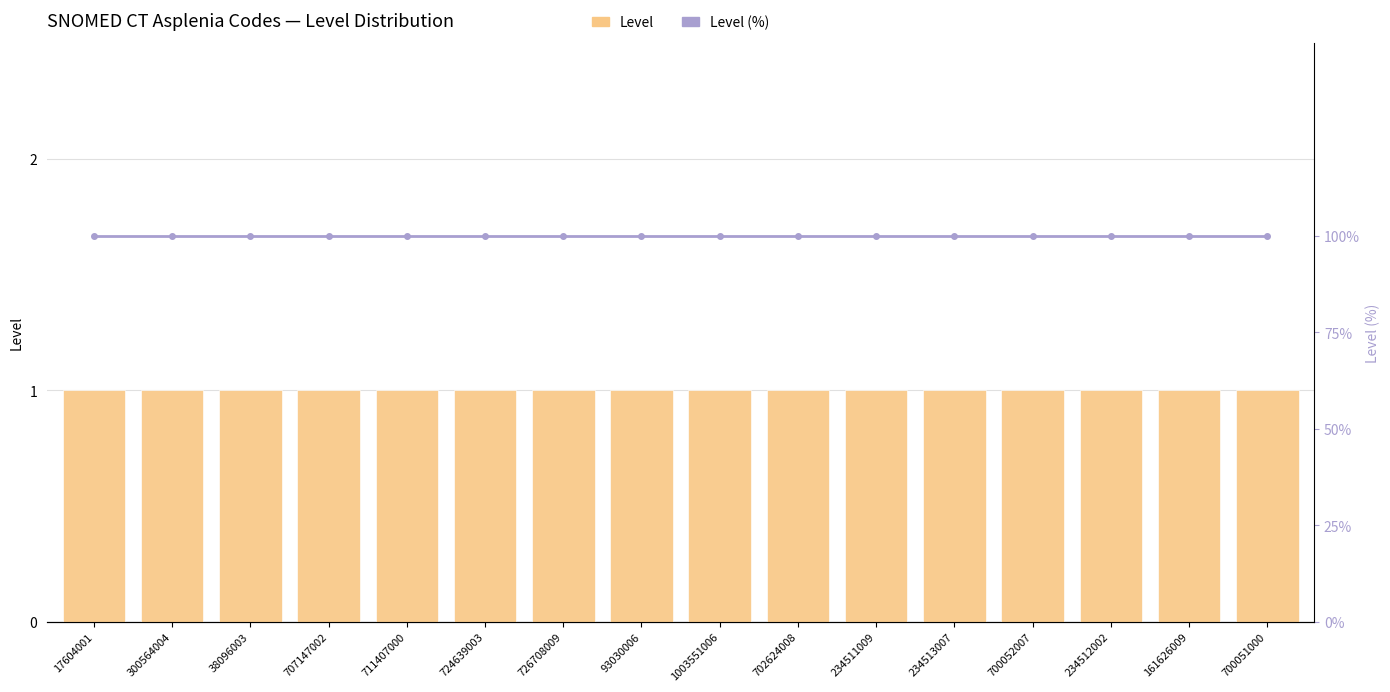

How many distinct data groups are displayed?

2